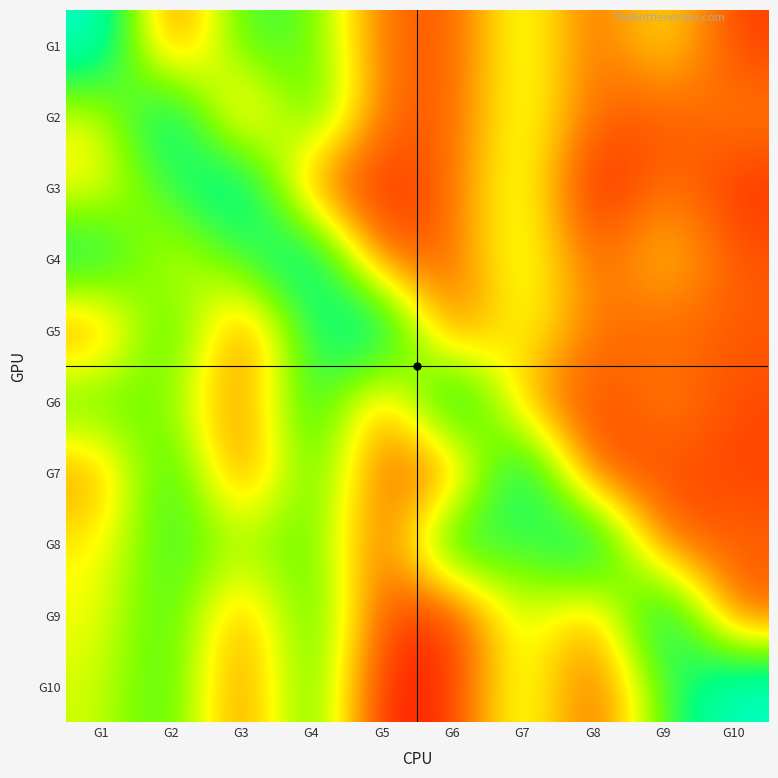

At which category does the chart reach its minimum across all series?

G1